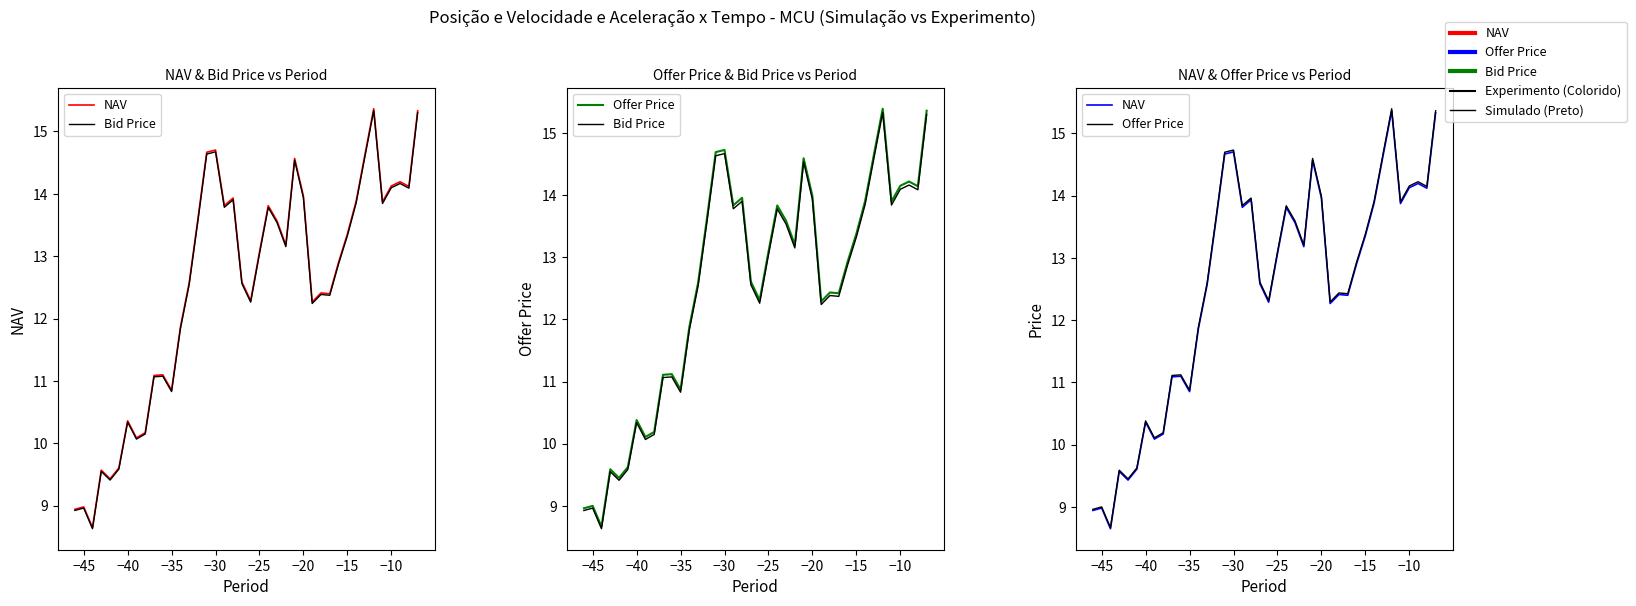

List the series in order of their peak value, highest first.

Offer Price, NAV, Bid Price